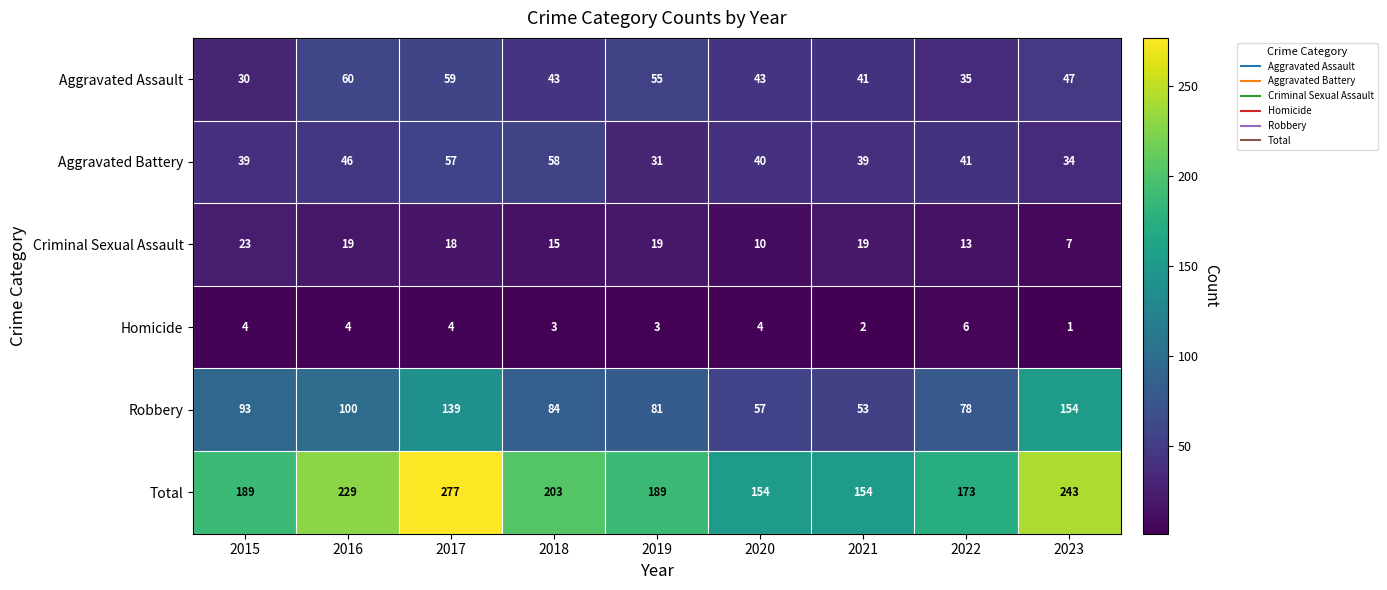

The Total series shows 203 at 2018. True or false?

True